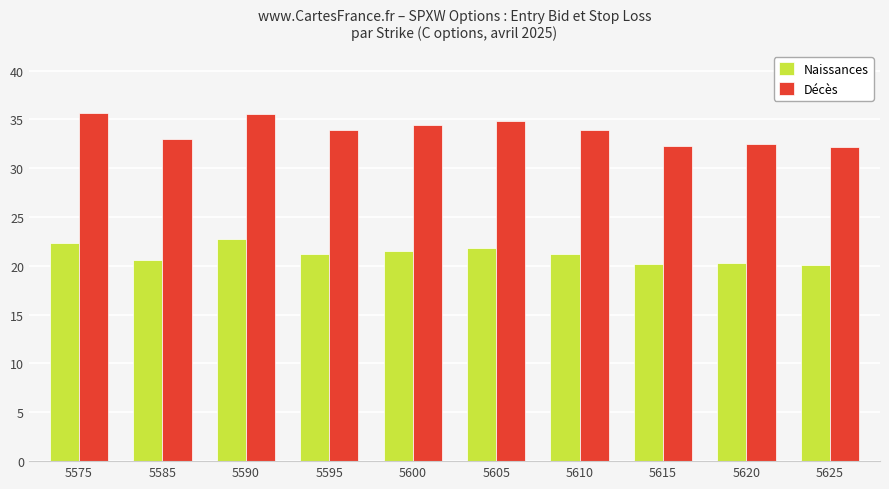

List the series in order of their overall mean, highest first.

Décès, Naissances